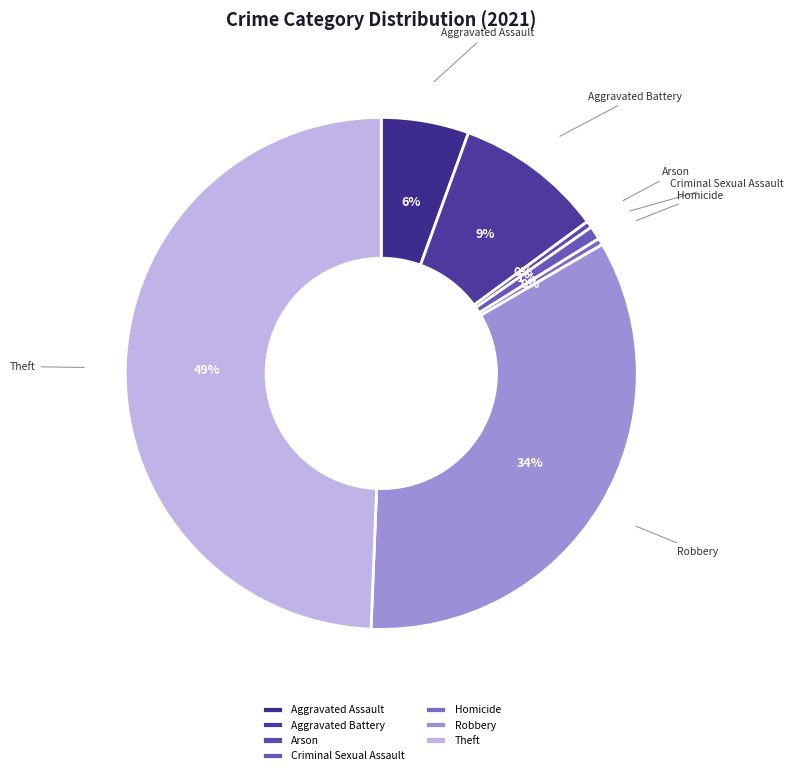

To the nearest percent, what is the average slice percentage?

14%